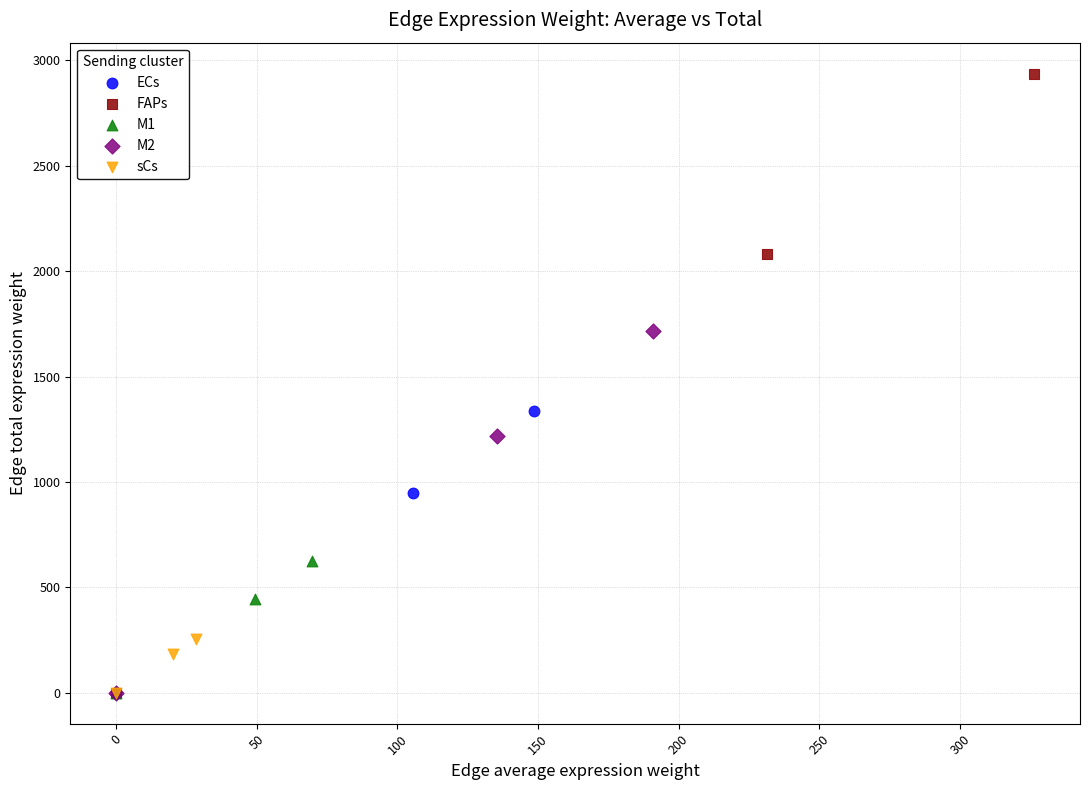

Which series contains the highest Y value?

FAPs